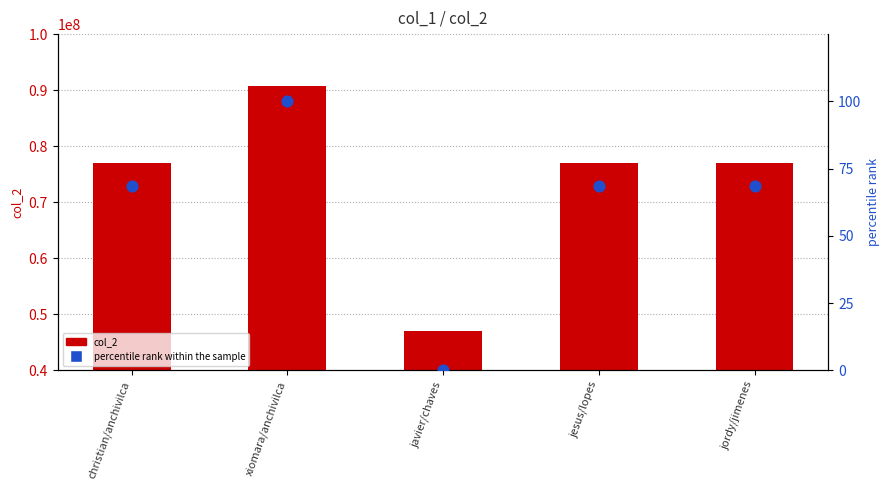

Which series contains the highest Y value?

col_2